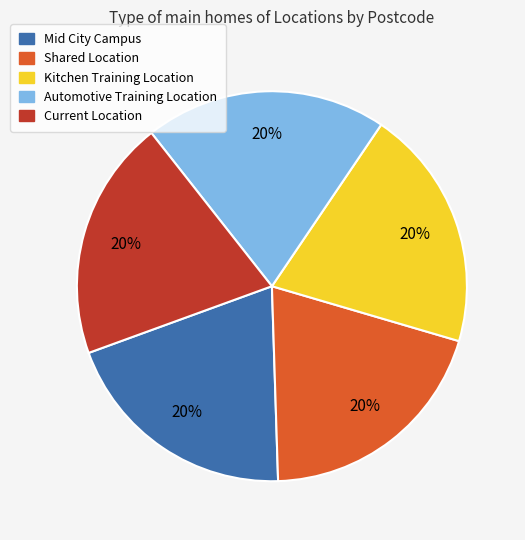

Is the sum of Kitchen Training Location and Automotive Training Location greater than half?

No